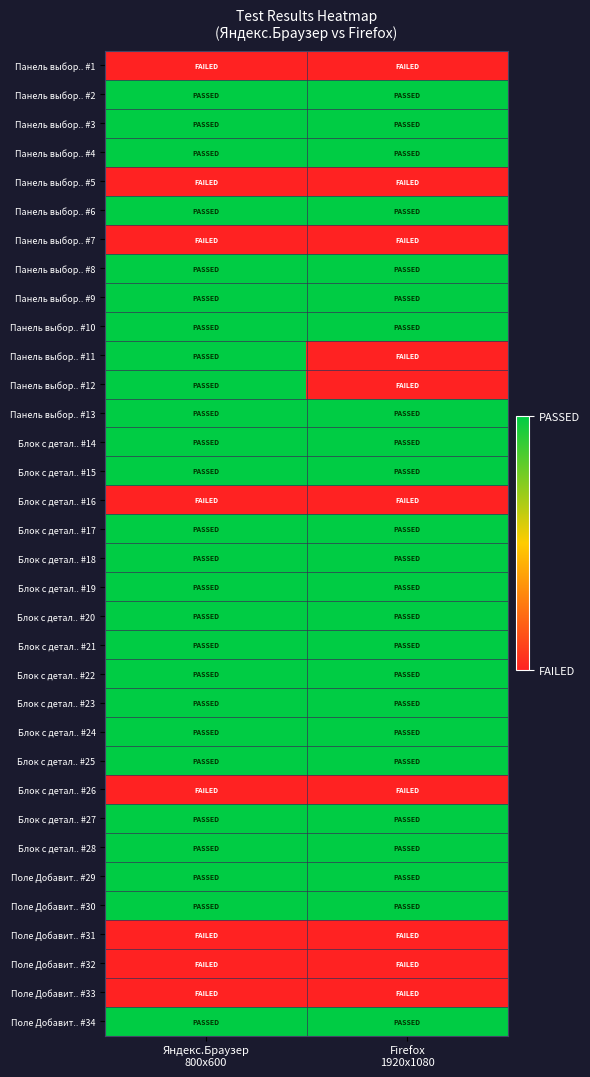

At how many categories does at least one series exceed 0?

2